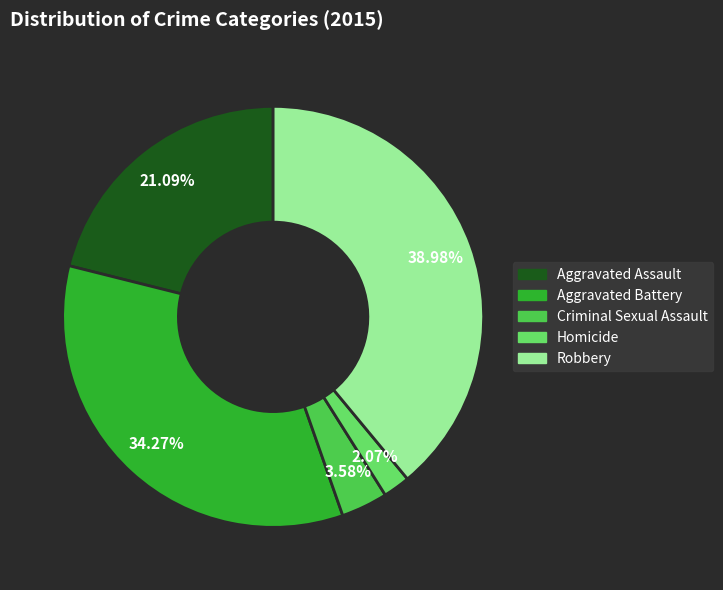

What is the ratio of the value at Aggravated Battery to the value at Criminal Sexual Assault?

9.6